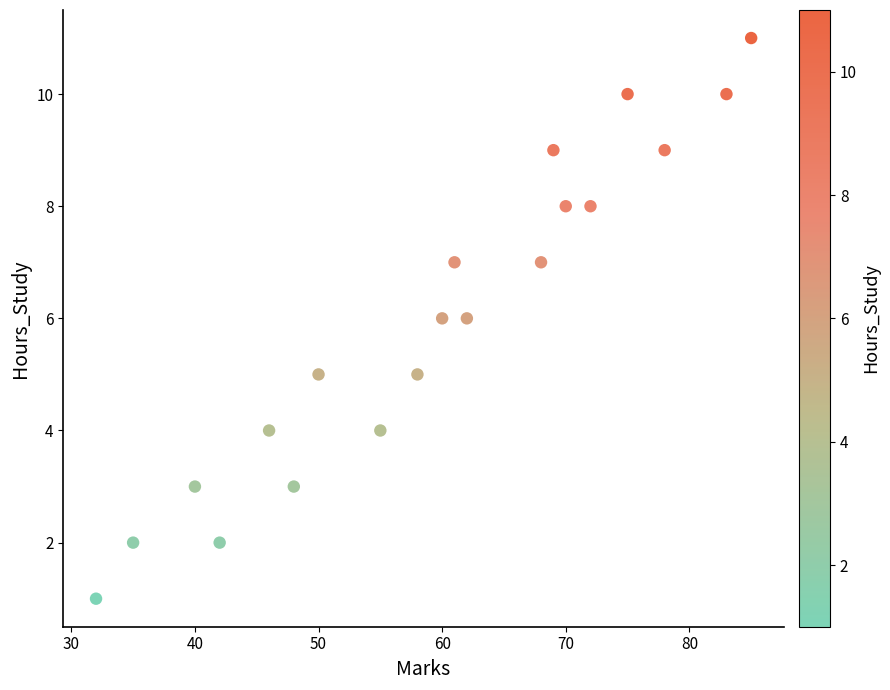

What is the range of X values (max minus min)?

53